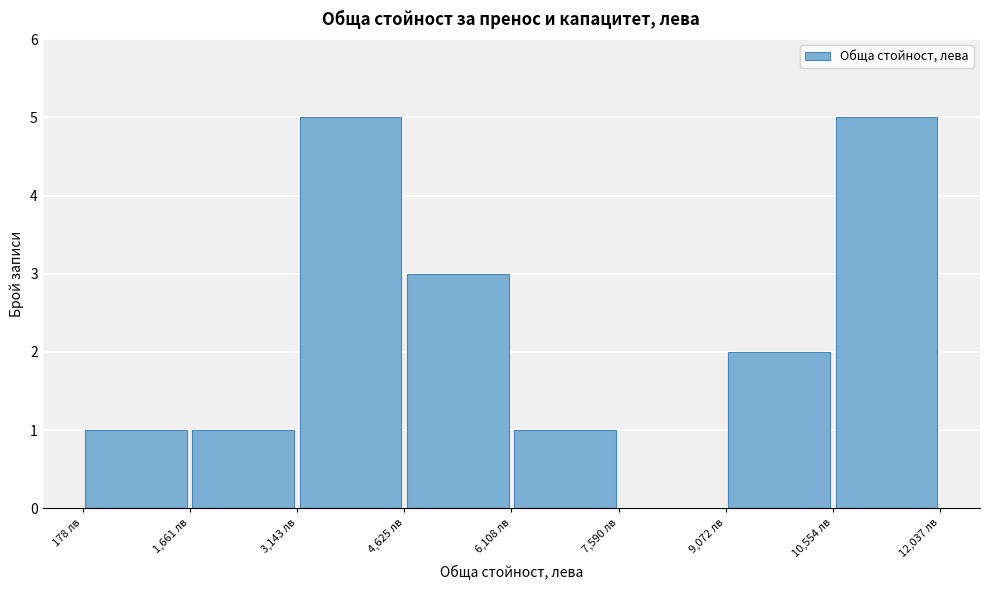

How tall is the bar that spans 200 to 1600 on the x-axis? Neither the bar edges nor the heights are printed on the chart, so give them approximately, as read against the axes.

1